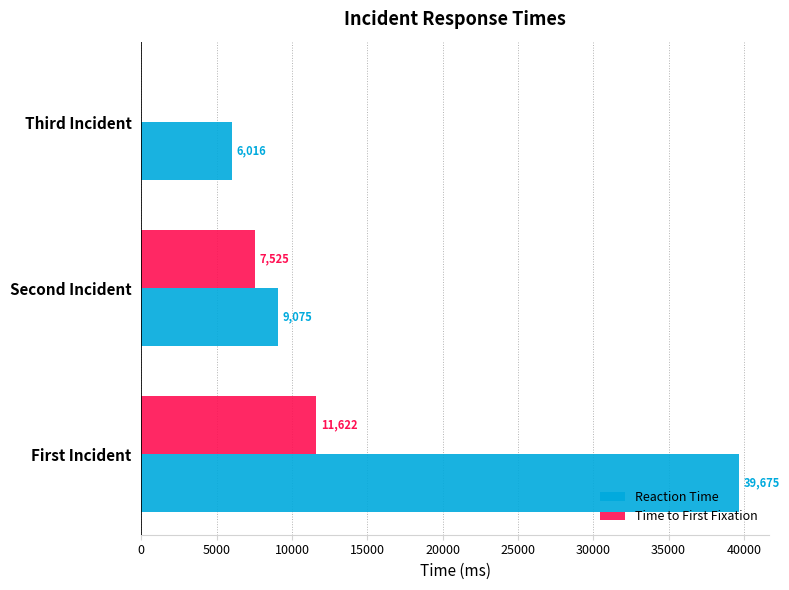

How many data points does each series have?

3